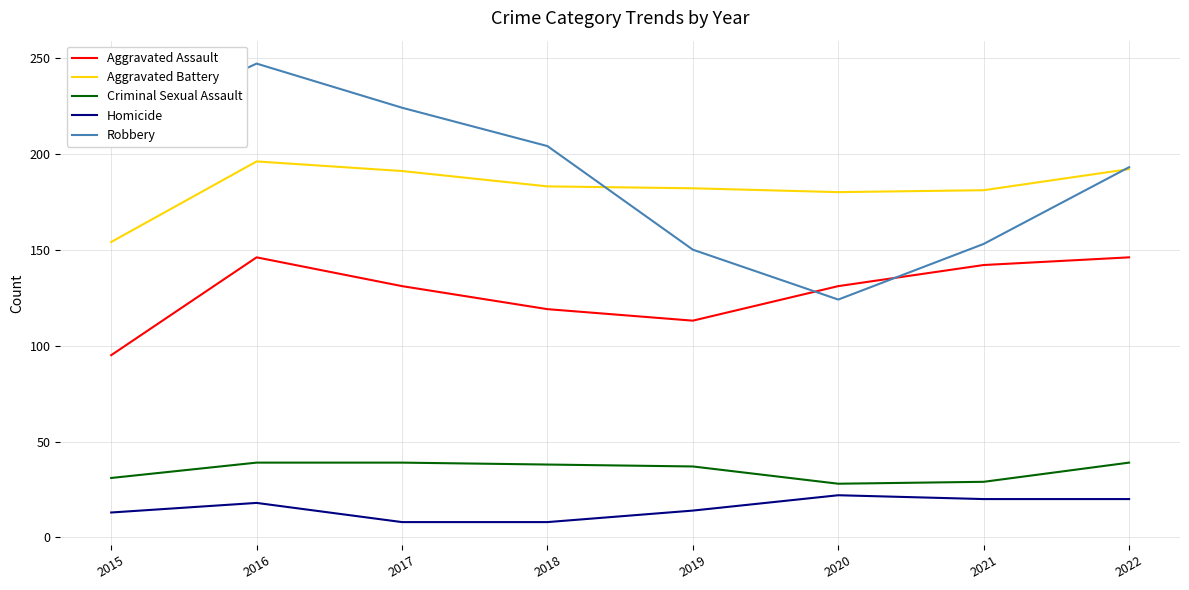

True or false: Aggravated Battery and Criminal Sexual Assault intersect in this chart.

False